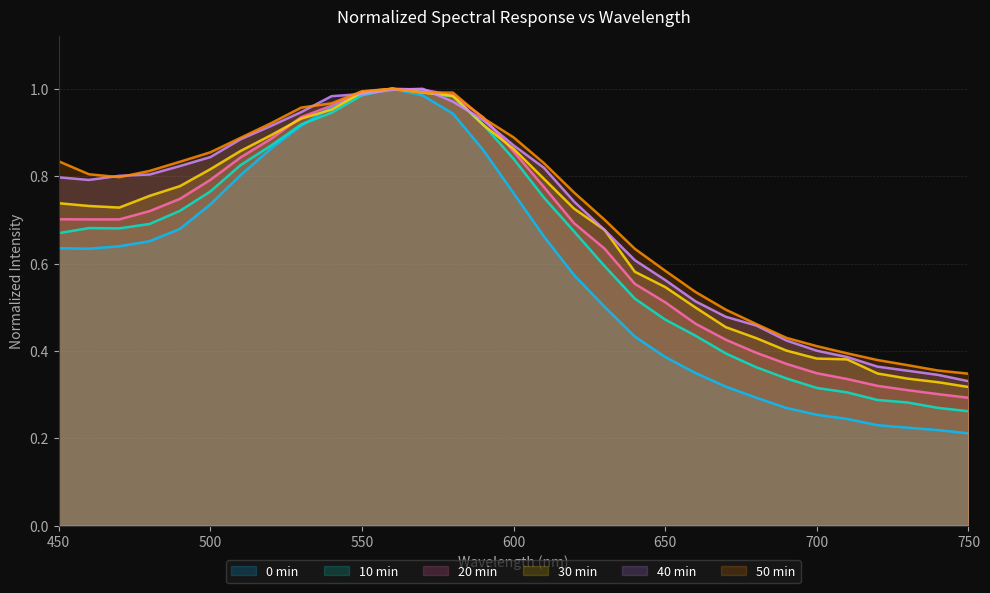

What is the spread (max minus min) of values at 480?

0.2